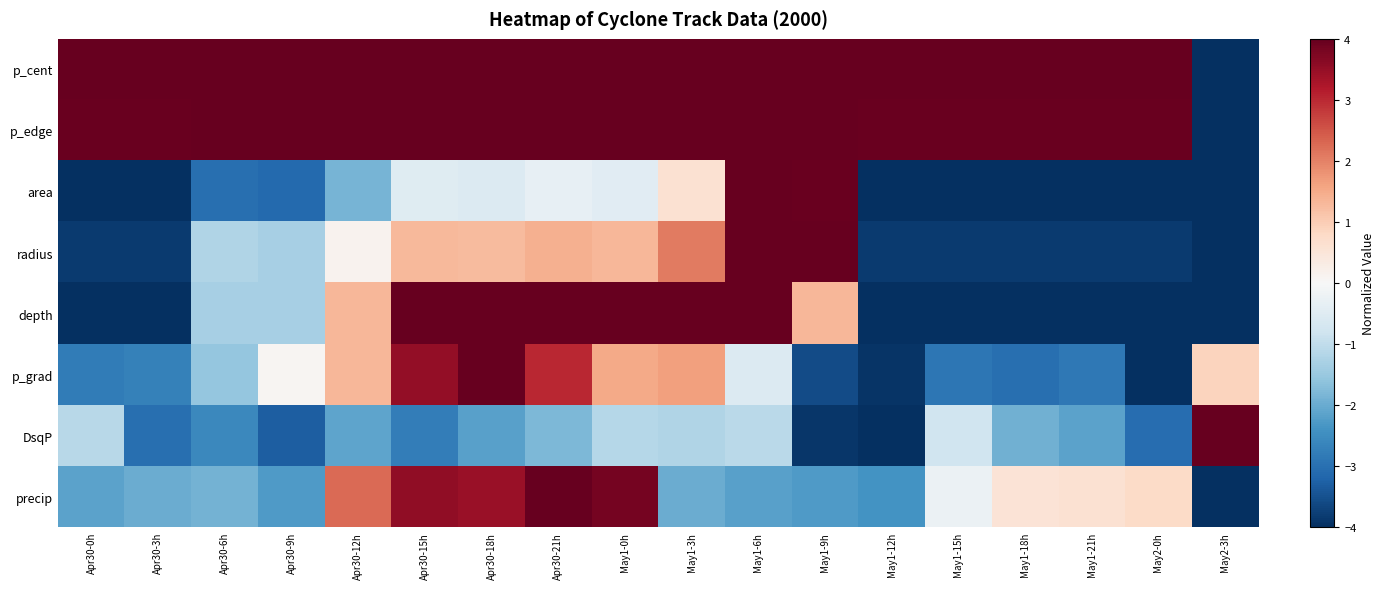

What is the total value across all series at May1-3h?

13.1